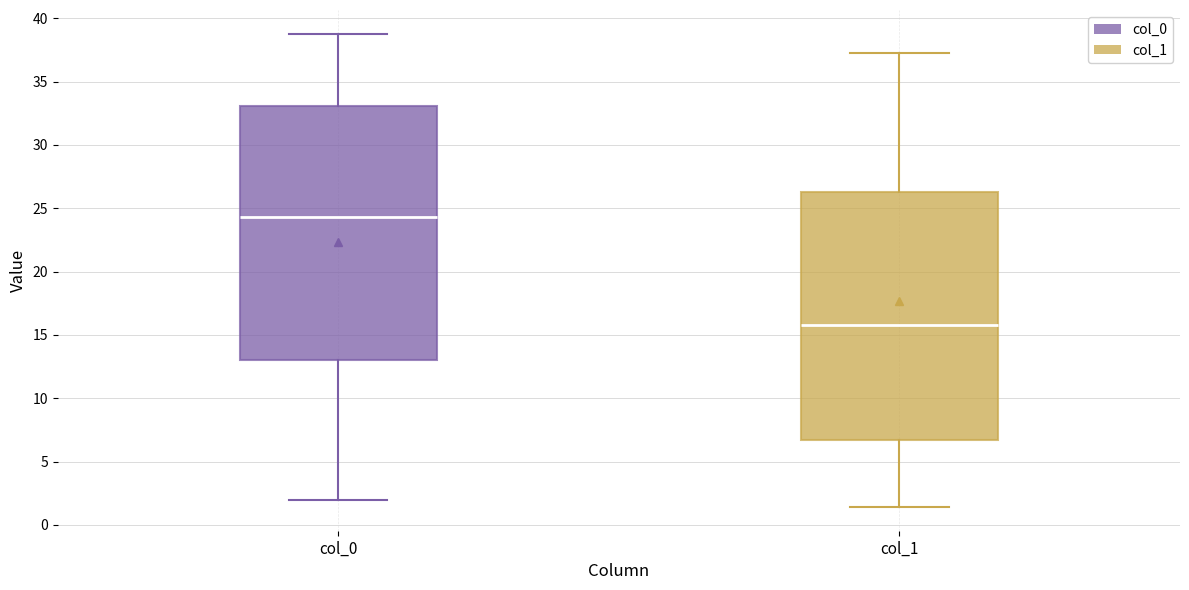

Where is the lower edge of the box for col_0 on the y-axis? The values are not printed on the chart, so give them approximately, as read against the axis.

13.0